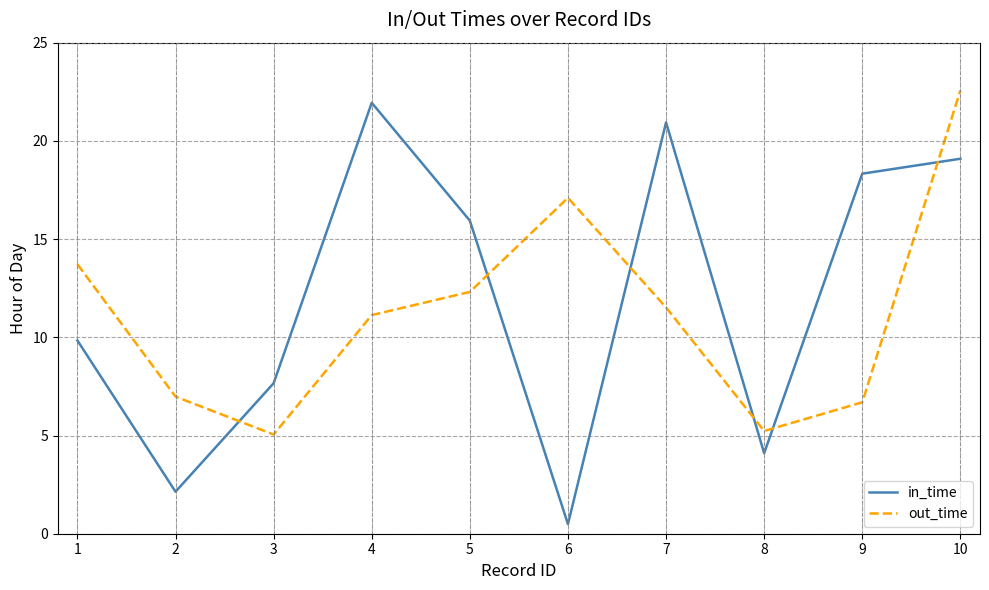

True or false: in_time has a value of 35.0 at 4.

False